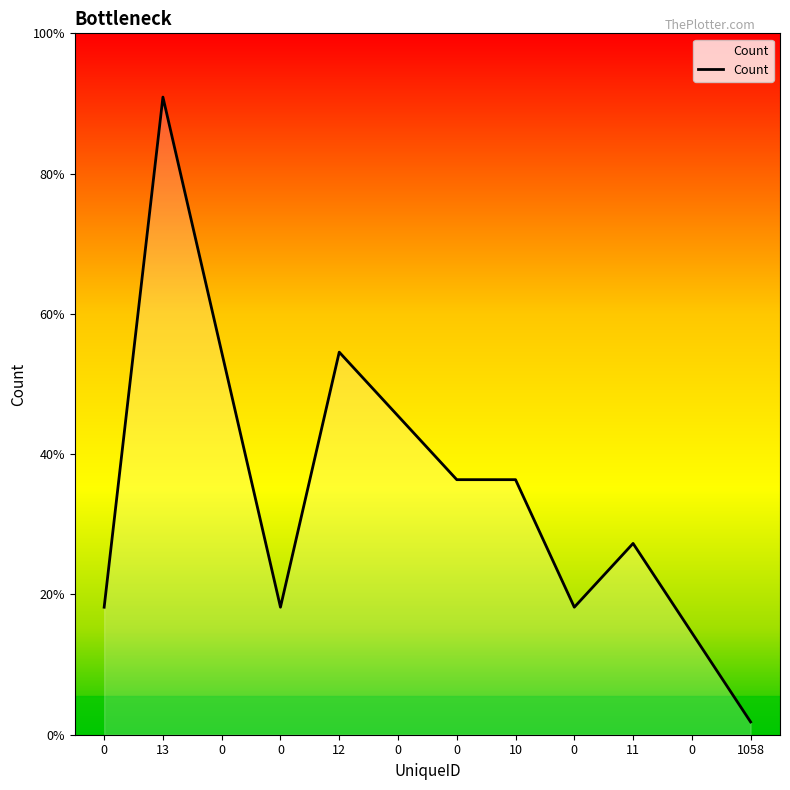

Does the chart display data point markers on the line(s)?

No